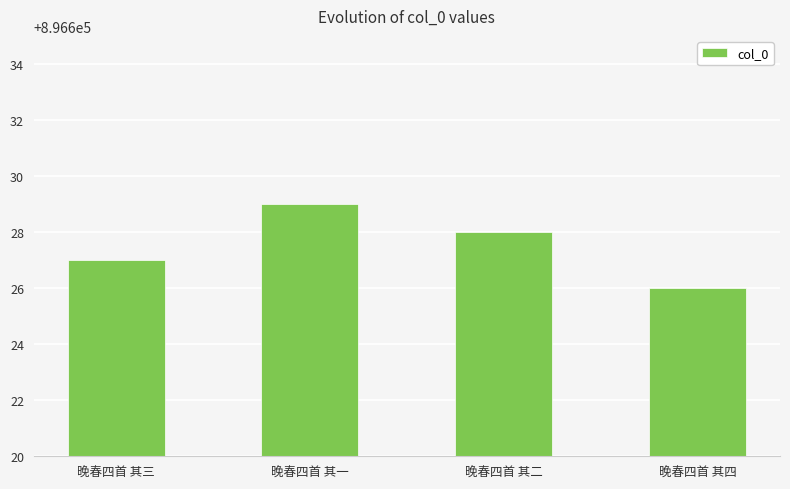

What is the difference between the maximum and minimum values?

3